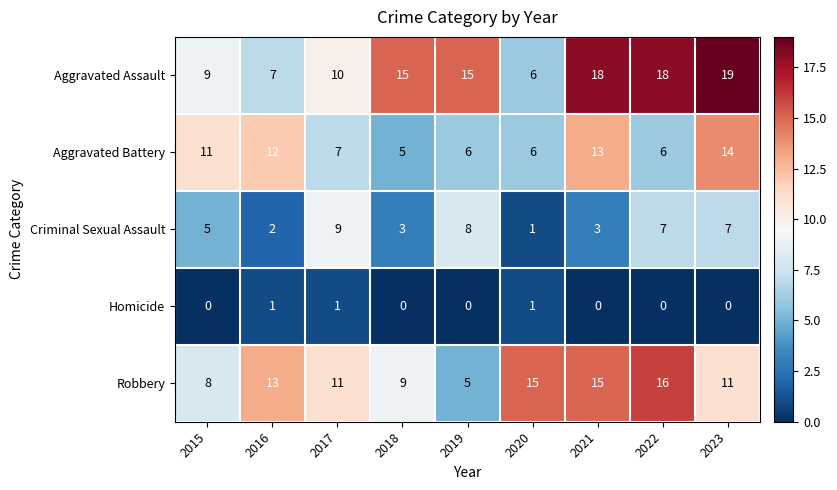

What is the difference between the Aggravated Assault values at 2021 and 2017?

8